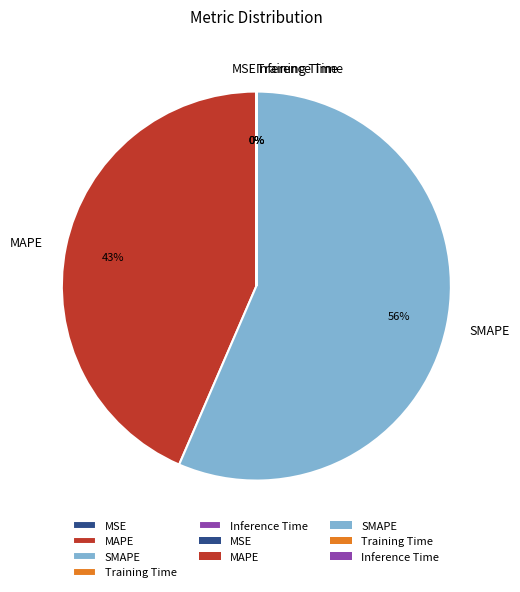

To the nearest percent, what is the average slice percentage?

20%